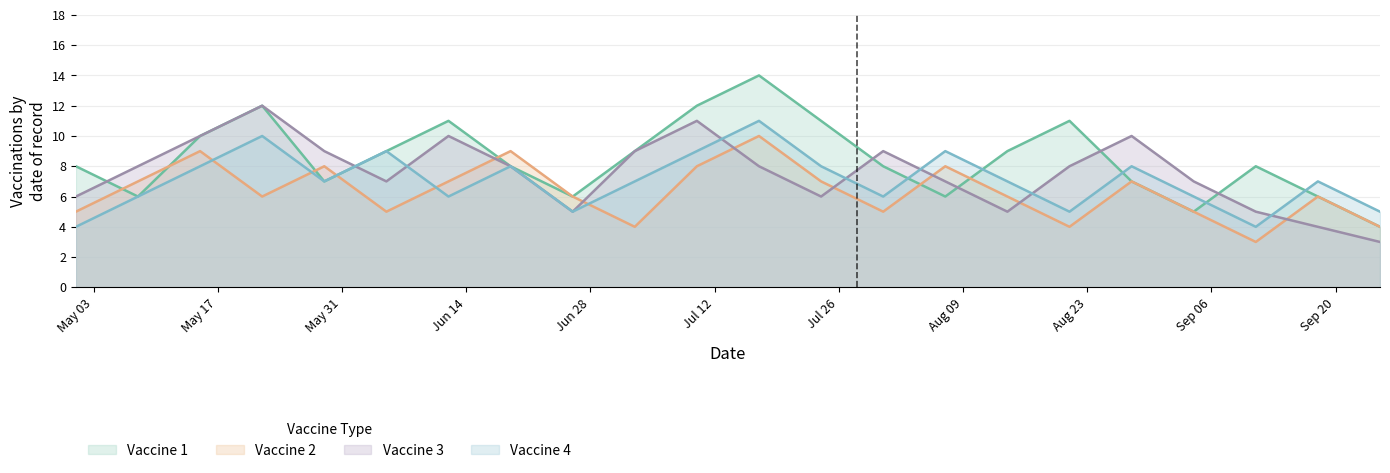

List the series in order of their overall mean, highest first.

Vaccine 1, Vaccine 3, Vaccine 4, Vaccine 2